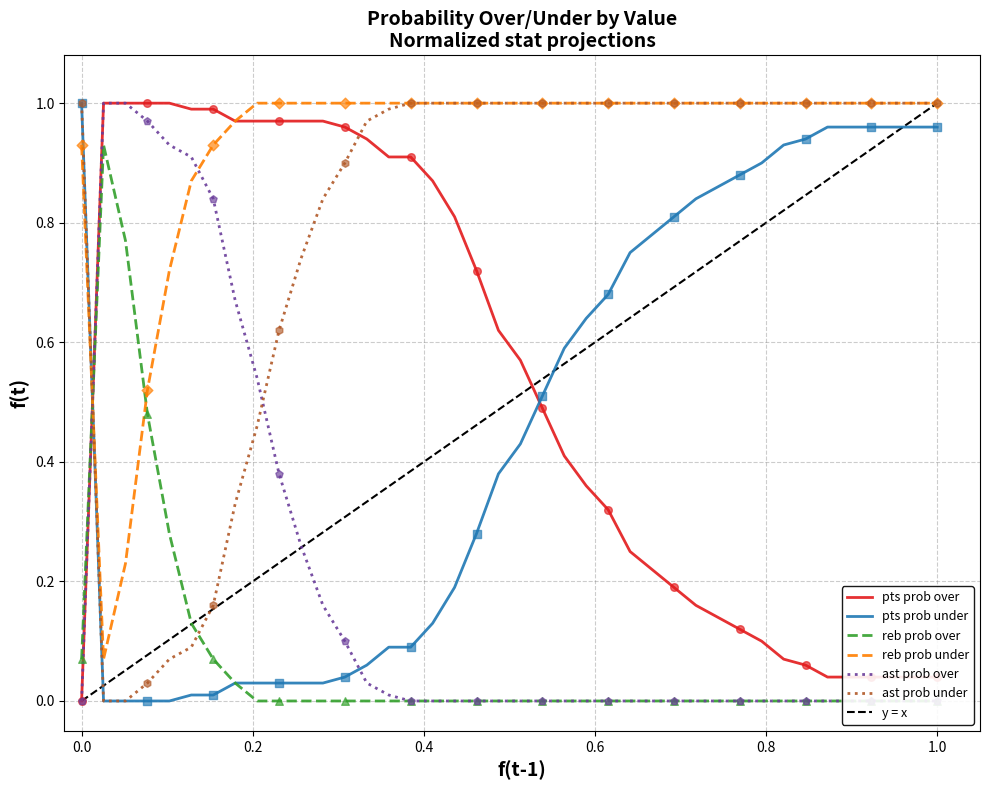

At how many categories does at least one series exceed 0?

40